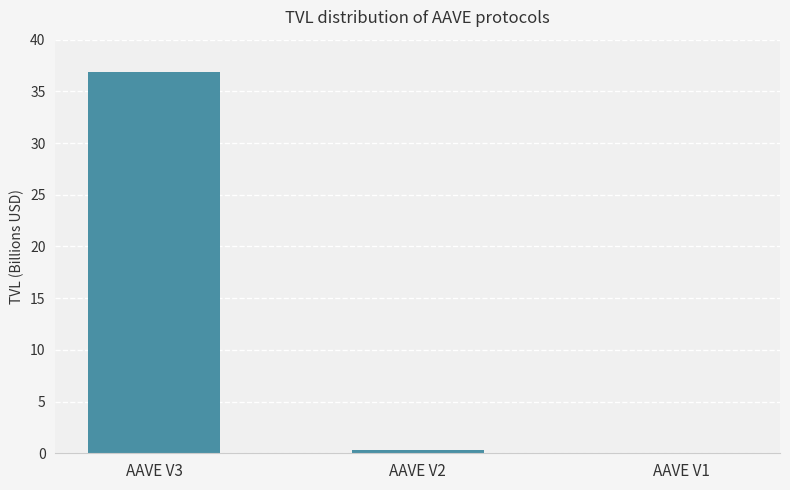

The value at AAVE V1 is 0.0. True or false?

True